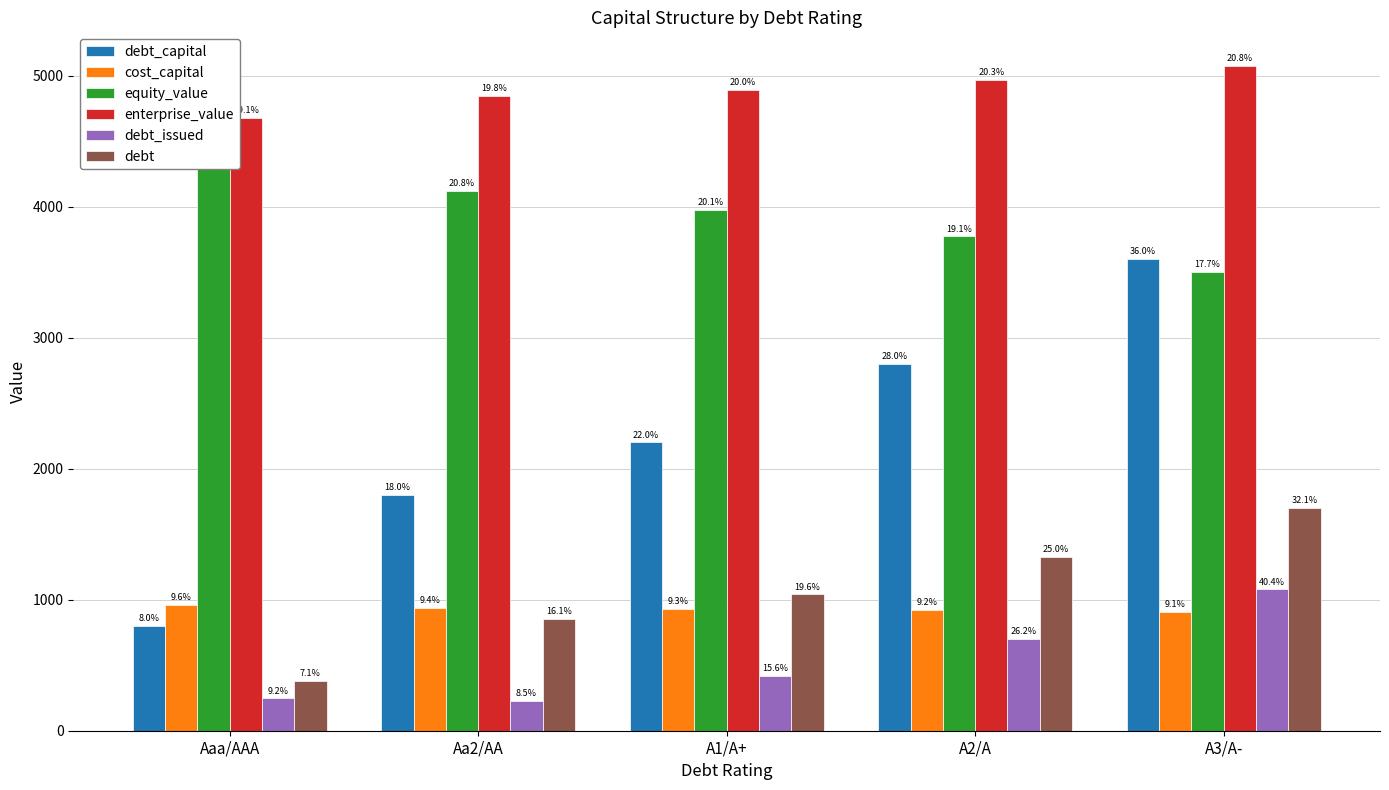

What is the difference between the highest and lowest values at Aaa/AAA?

4433.1